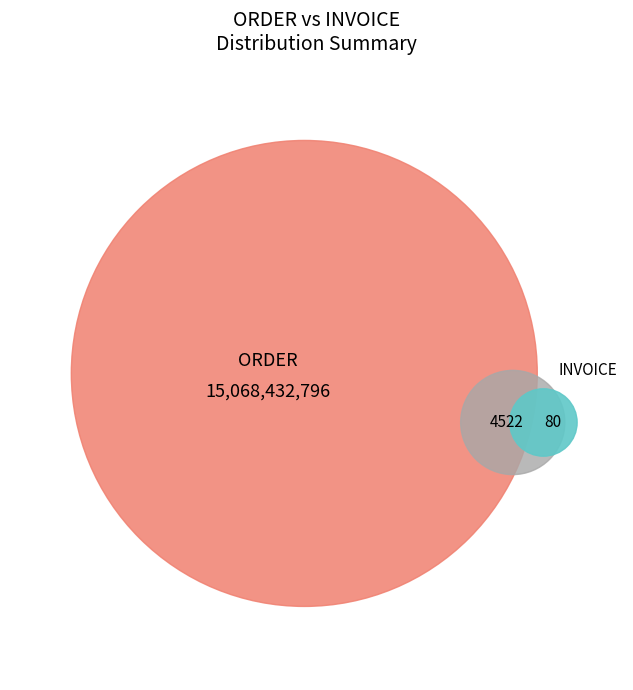

To the nearest percent, what is the average slice percentage?

20%